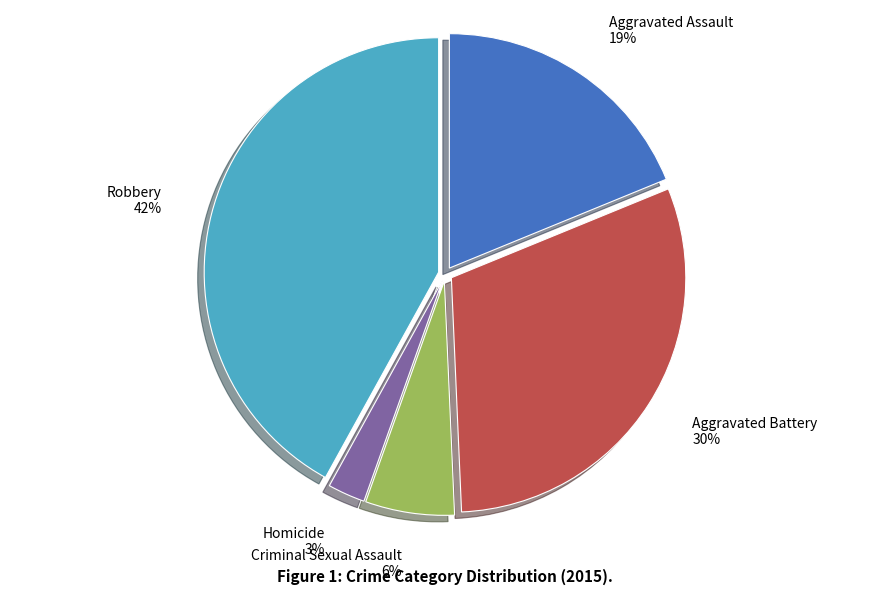

Between Homicide and Robbery, which is larger?

Robbery